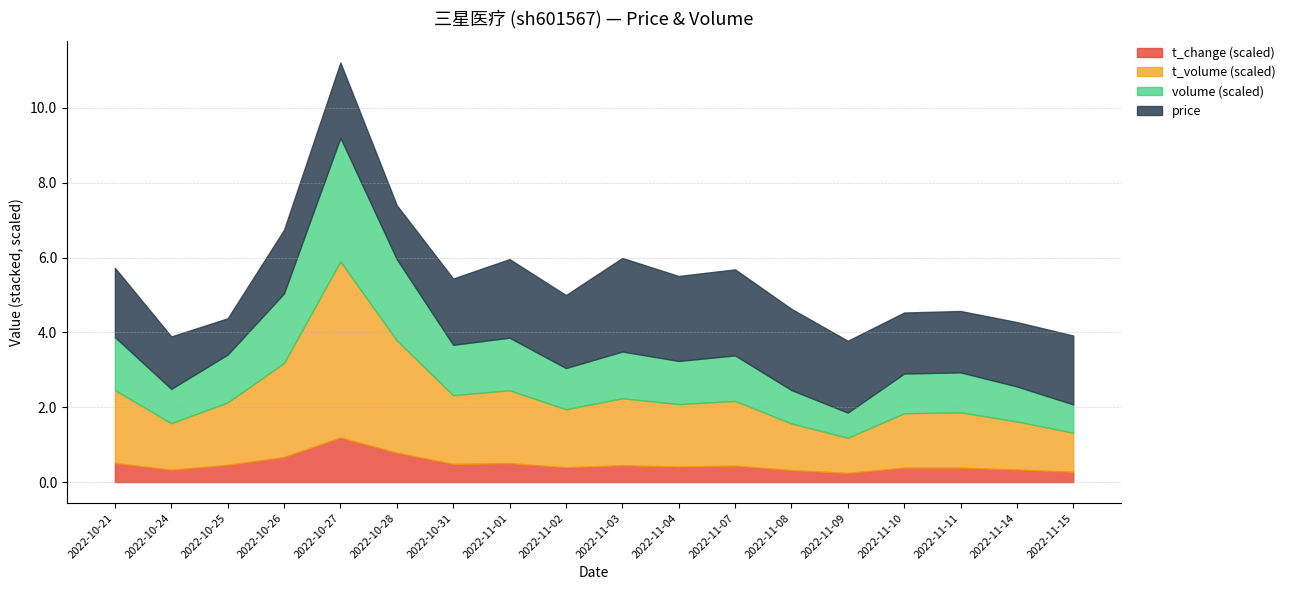

Rank the categories by t_volume value from highest to lowest.

2022-10-27, 2022-10-28, 2022-10-26, 2022-11-01, 2022-10-21, 2022-10-31, 2022-11-03, 2022-11-07, 2022-10-25, 2022-11-04, 2022-11-02, 2022-11-11, 2022-11-10, 2022-11-14, 2022-11-08, 2022-10-24, 2022-11-15, 2022-11-09